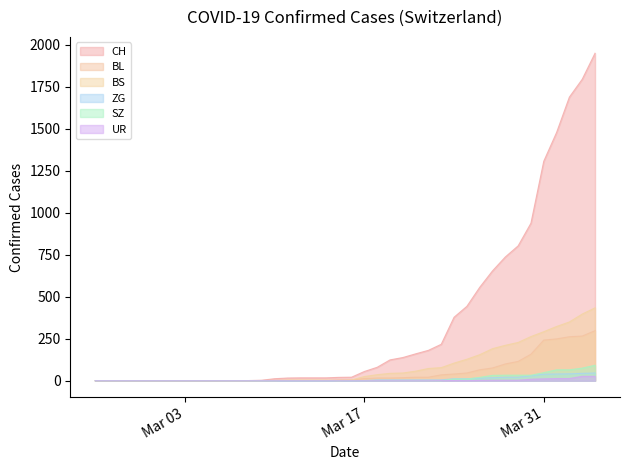

Does the chart display data point markers on the line(s)?

No